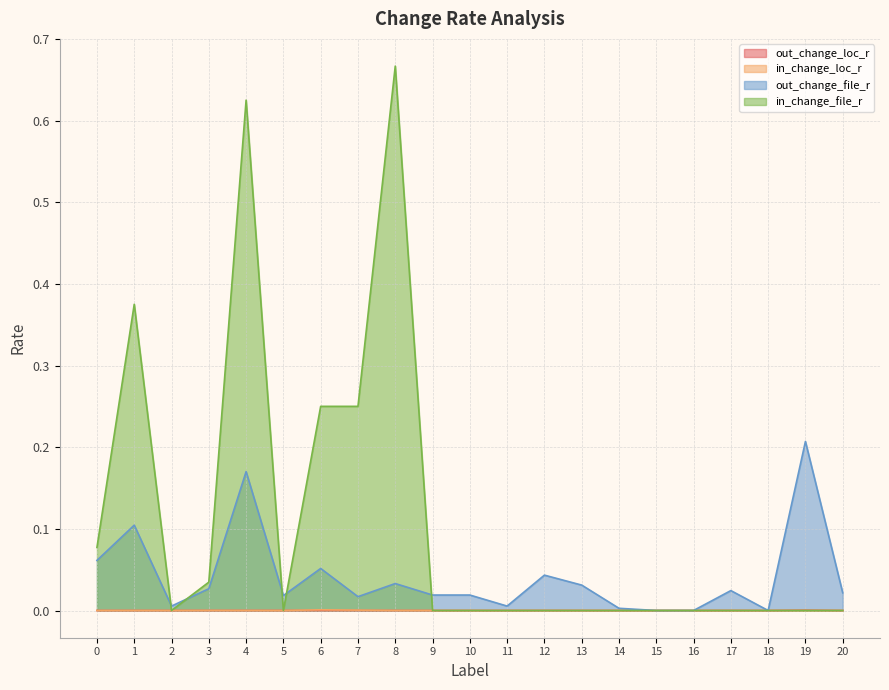

What is the difference between the out_change_file_r values at 7 and 19?

0.2